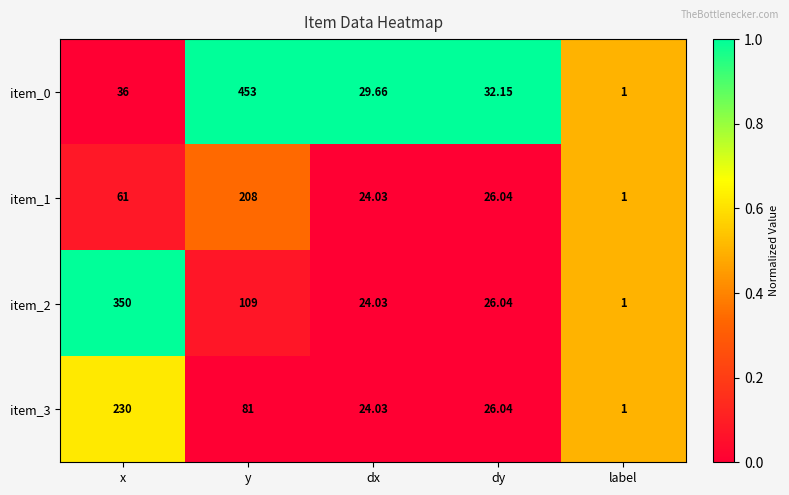

Where is item_2 nearest to the value 175?

y